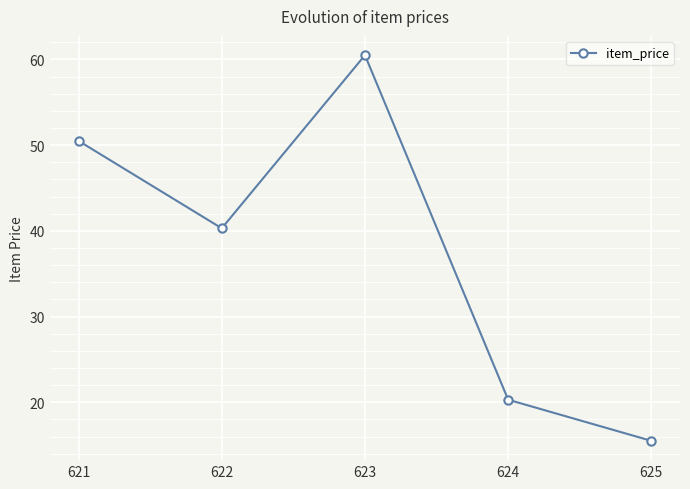

True or false: the data shows 71.4 at 622.

False